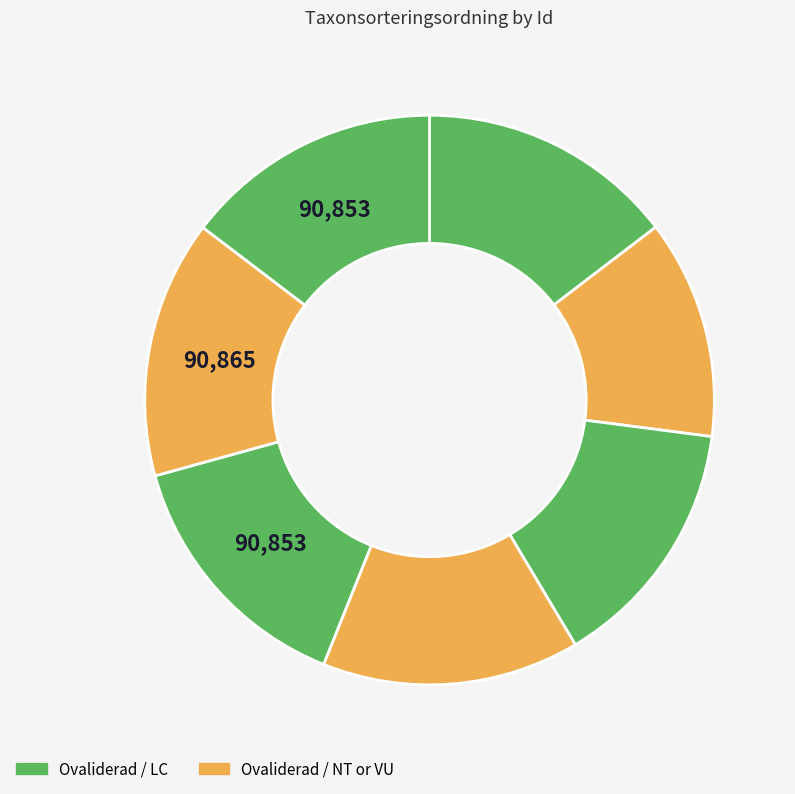

How many segments does this pie chart have?

7